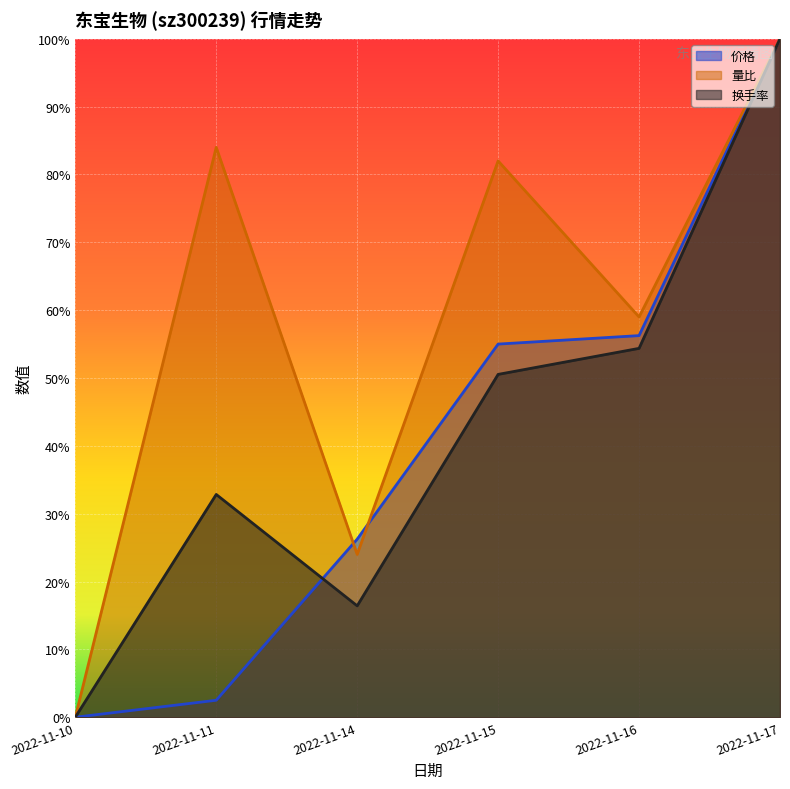

Which category has the highest value across all series?

2022-11-17